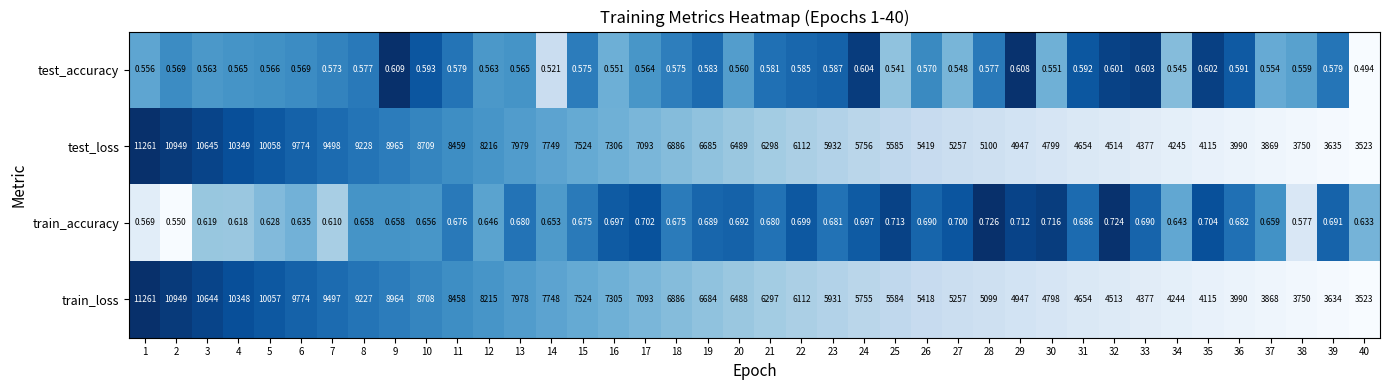

At which category is the sum across all series the highest?

1